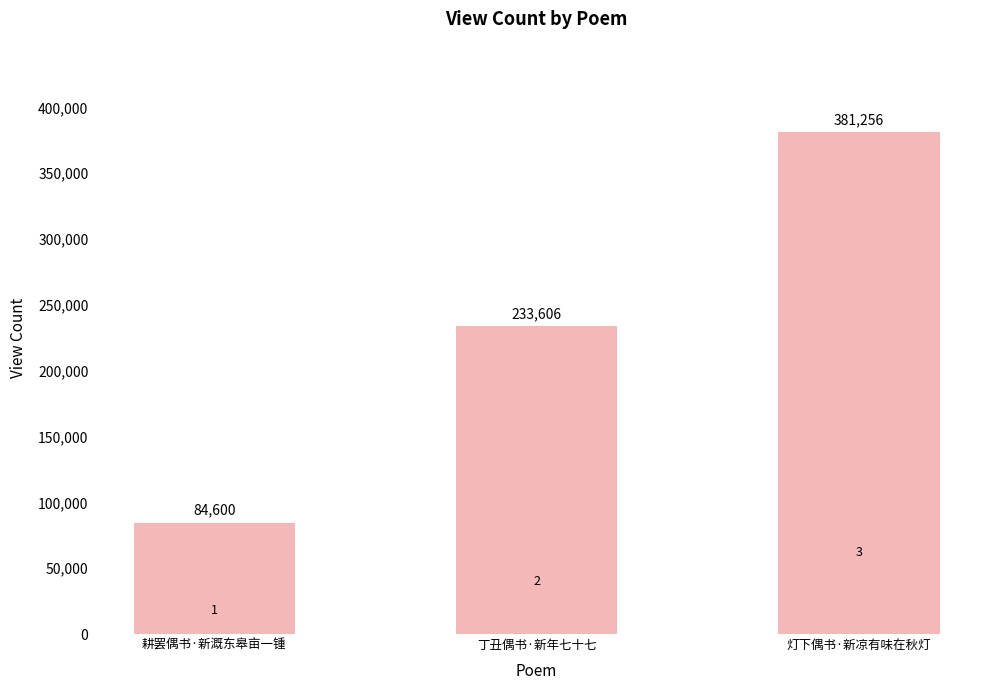

Does the chart contain stacked bars?

No